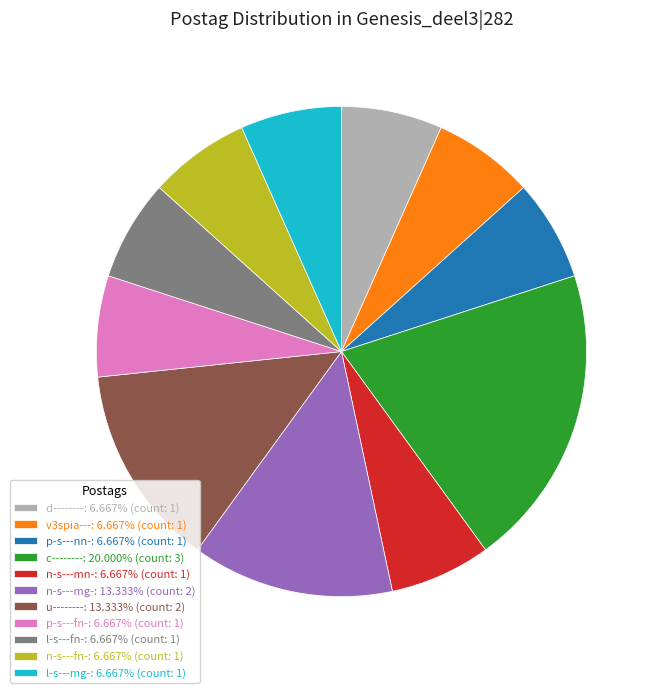

Approximately how many times larger is the value at u--------: 13.333% (count: 2) compared to n-s---fn-: 6.667% (count: 1)?

2.0